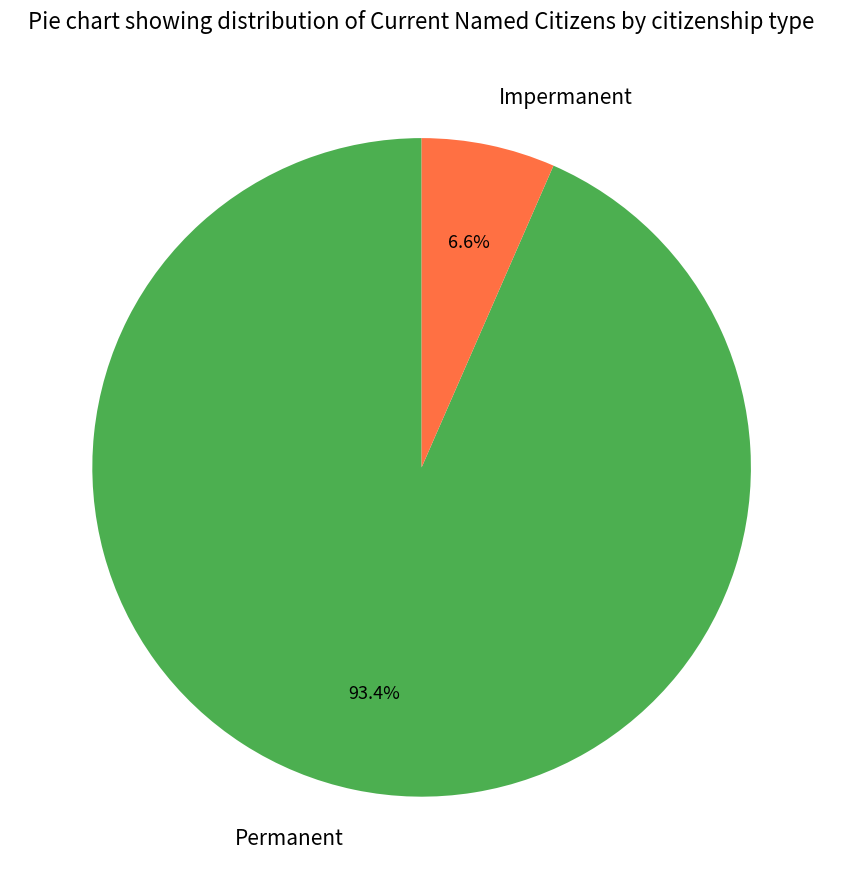

Rank the categories by value from lowest to highest.

Impermanent, Permanent